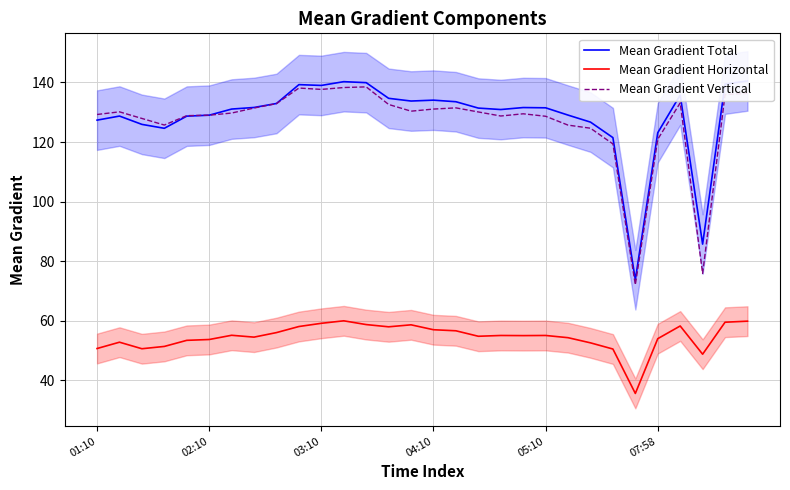

True or false: Mean Gradient Total and Mean Gradient Horizontal cross at least once.

False